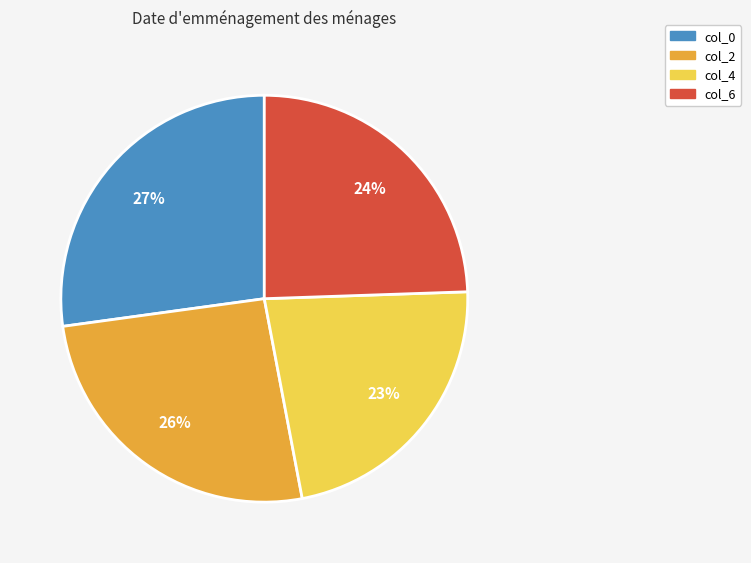

To the nearest percent, what is the average slice percentage?

25%